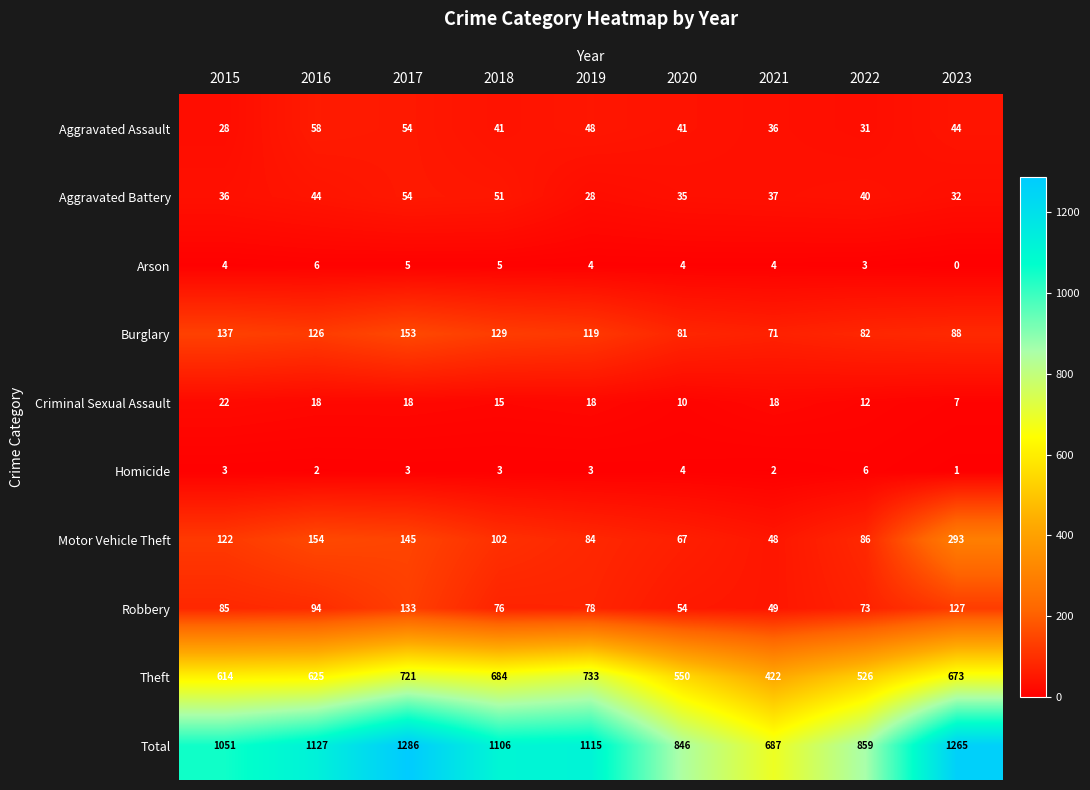

What is the greatest value displayed?

1286